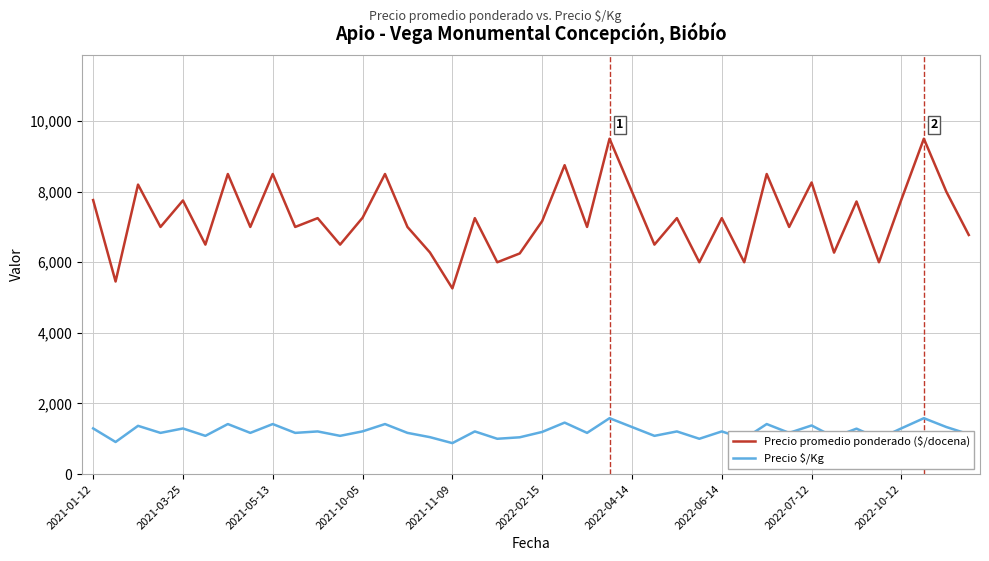

What is the minimum value for Precio promedio ponderado ($/docena)?

5260